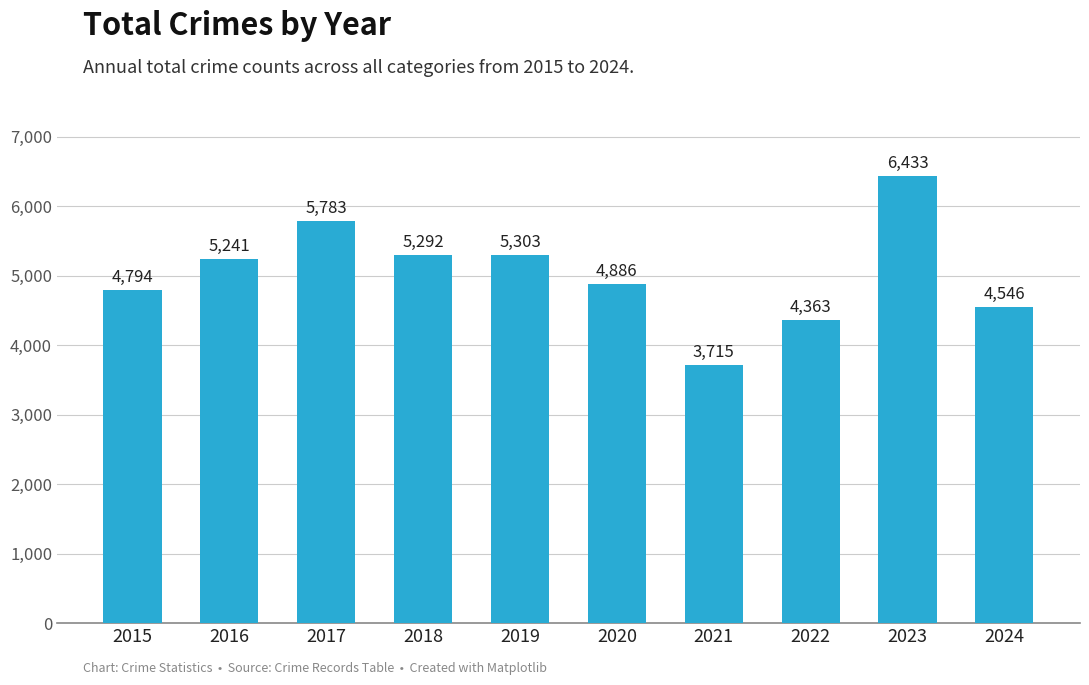

Between 2020 and 2019, which is larger?

2019